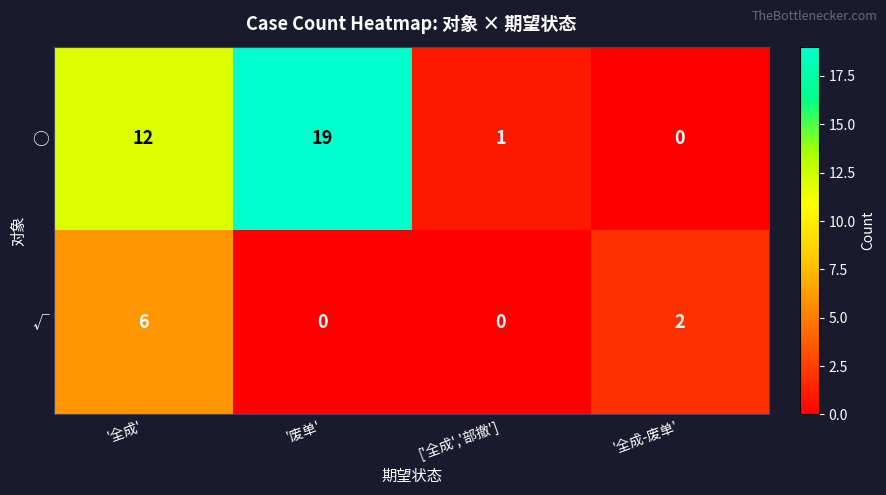

At which label does √ reach its peak?

'全成'